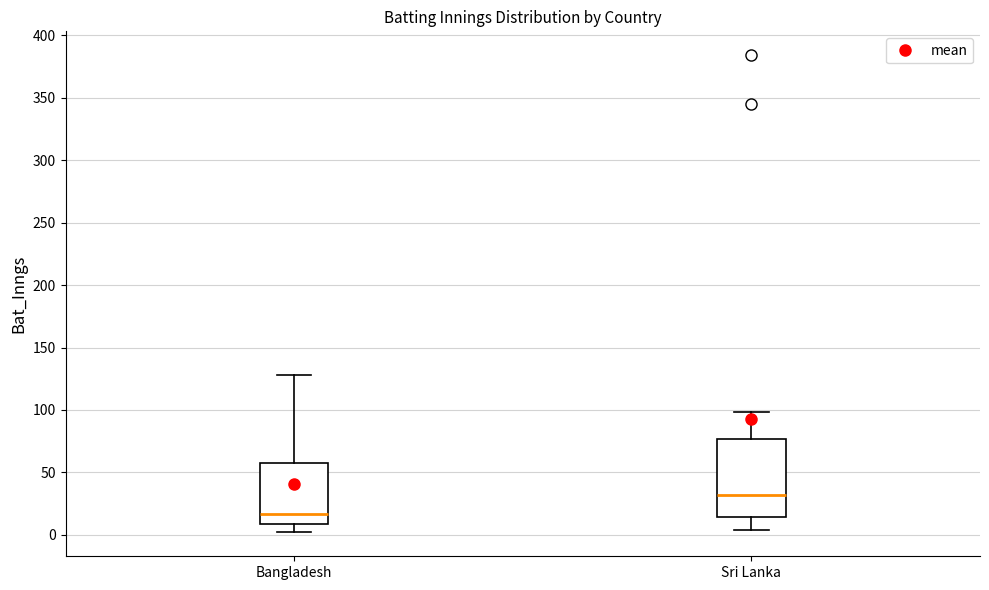

Reading left to right, transcribe this box plot: for each box, give where its median line is, the range the box spans, and where its two whiskers end, as read against the y-axis. The values are not printed on the chart, so give them approximately, as read against the axis.

Bangladesh: median 15, box 10 to 60, whiskers 0 to 130
Sri Lanka: median 30, box 15 to 75, whiskers 5 to 100